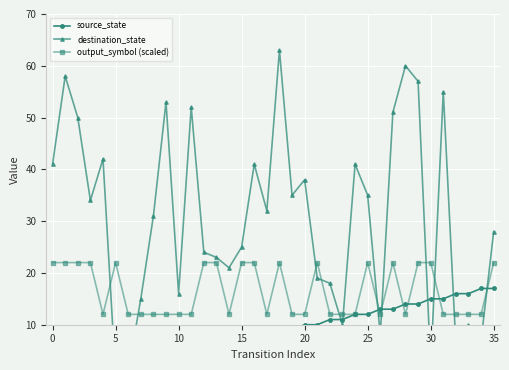

What is the label of the 23rd point from the right?

13